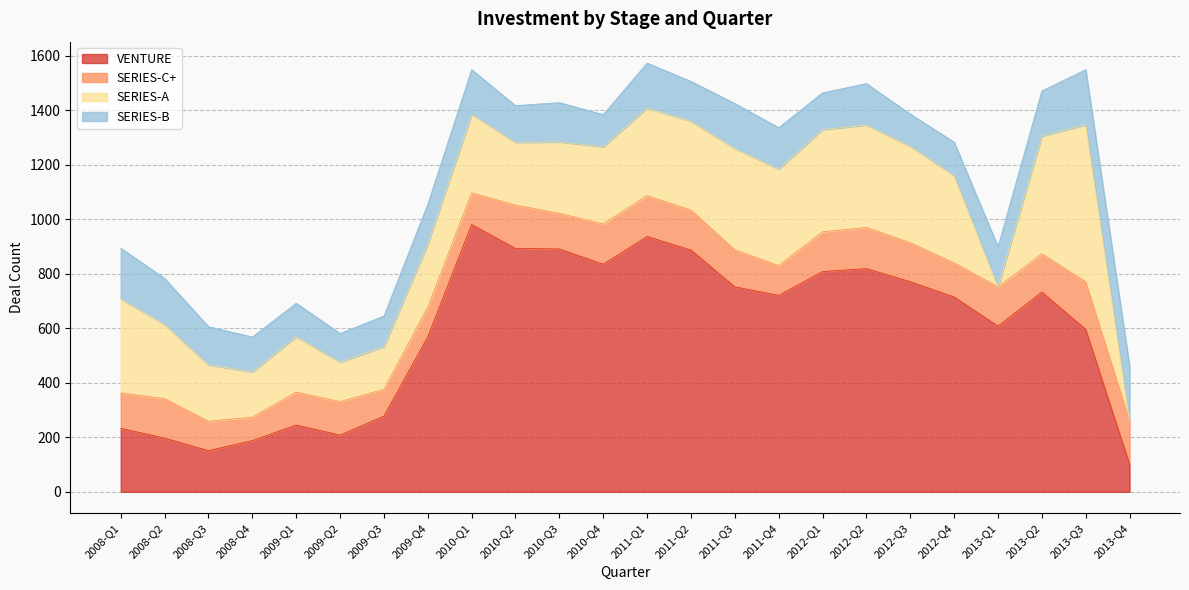

Where is SERIES-B nearest to the value 153?

2011-Q4